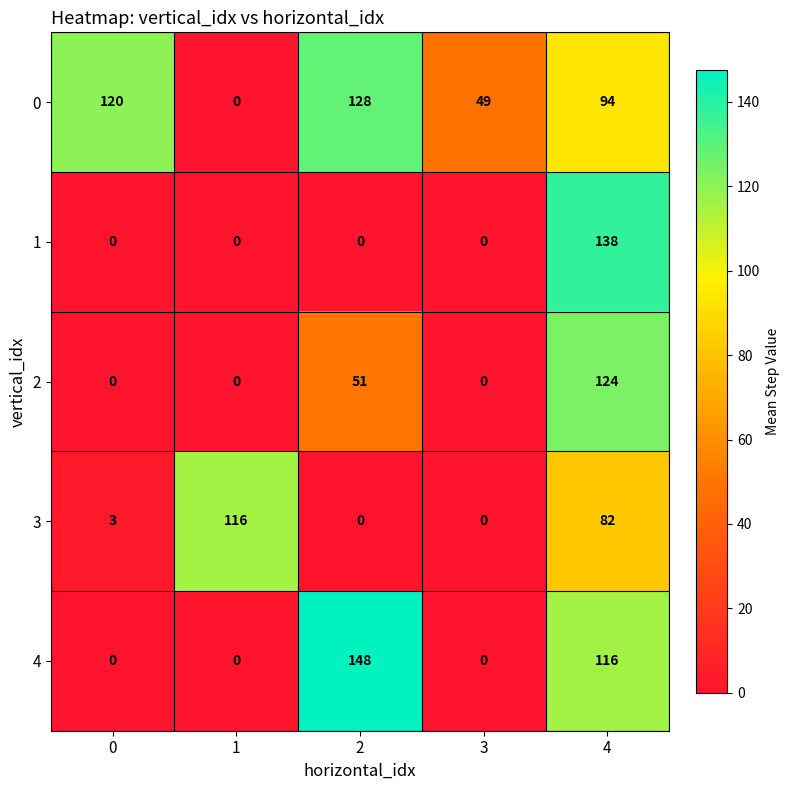

At how many categories does at least one series exceed 74?

4